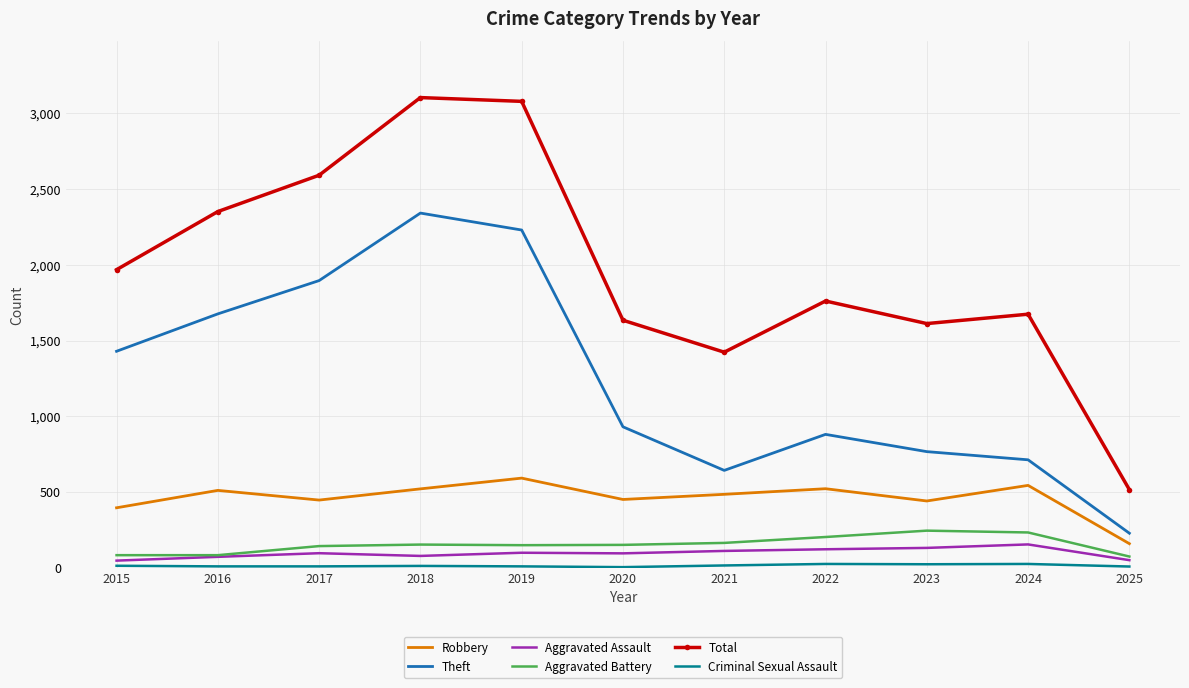

True or false: Aggravated Battery and Total intersect in this chart.

False